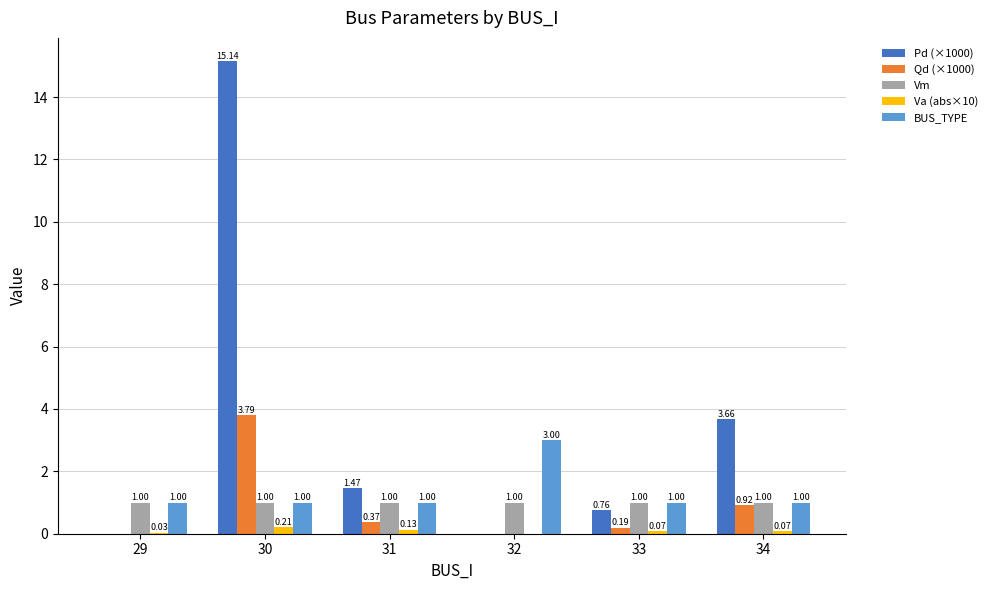

Are the bars horizontal?

No